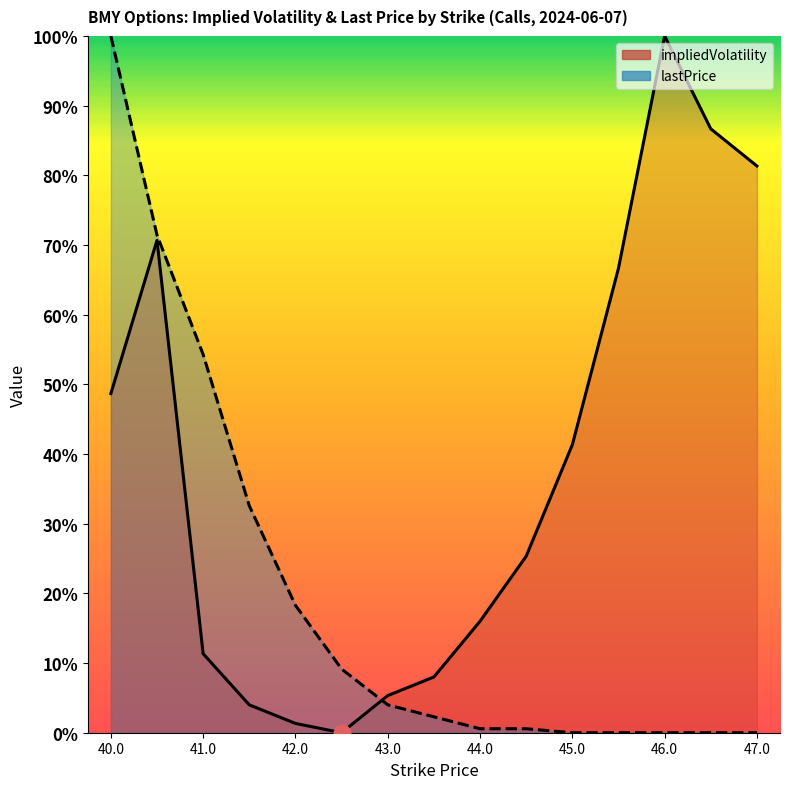

How many data points in lastPrice are above 0?

10